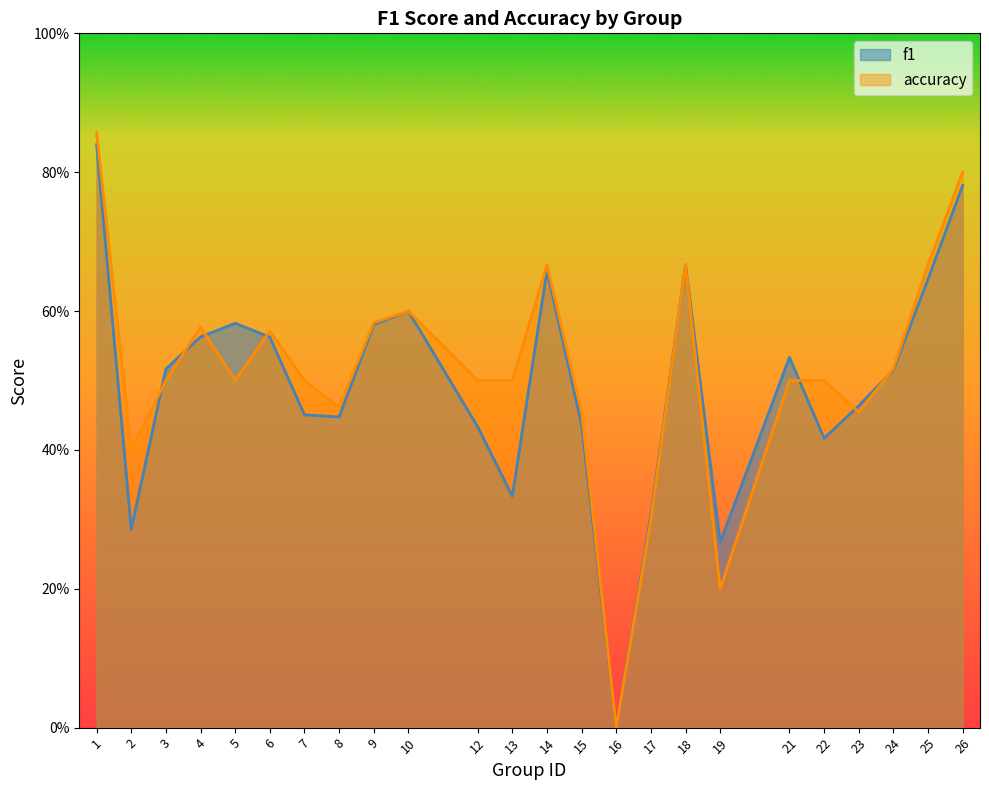

In accuracy, how many points are lower than both neighbors (excluding endpoints)?

6